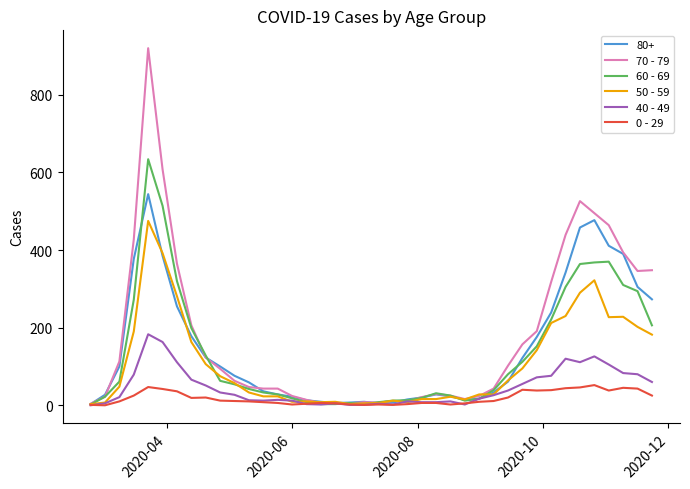

List the series in order of their peak value, lowest first.

0 - 29, 40 - 49, 50 - 59, 80+, 60 - 69, 70 - 79